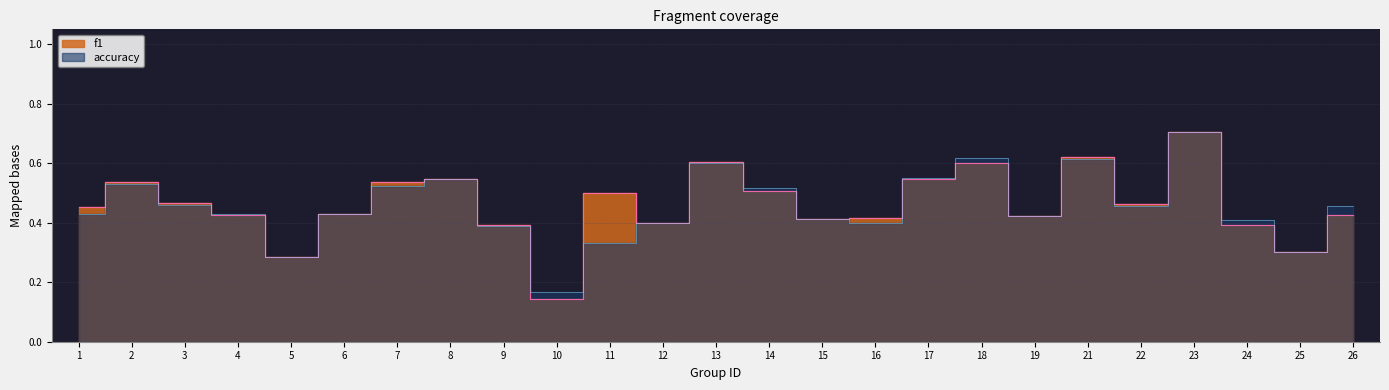

At which label does accuracy reach its peak?

23